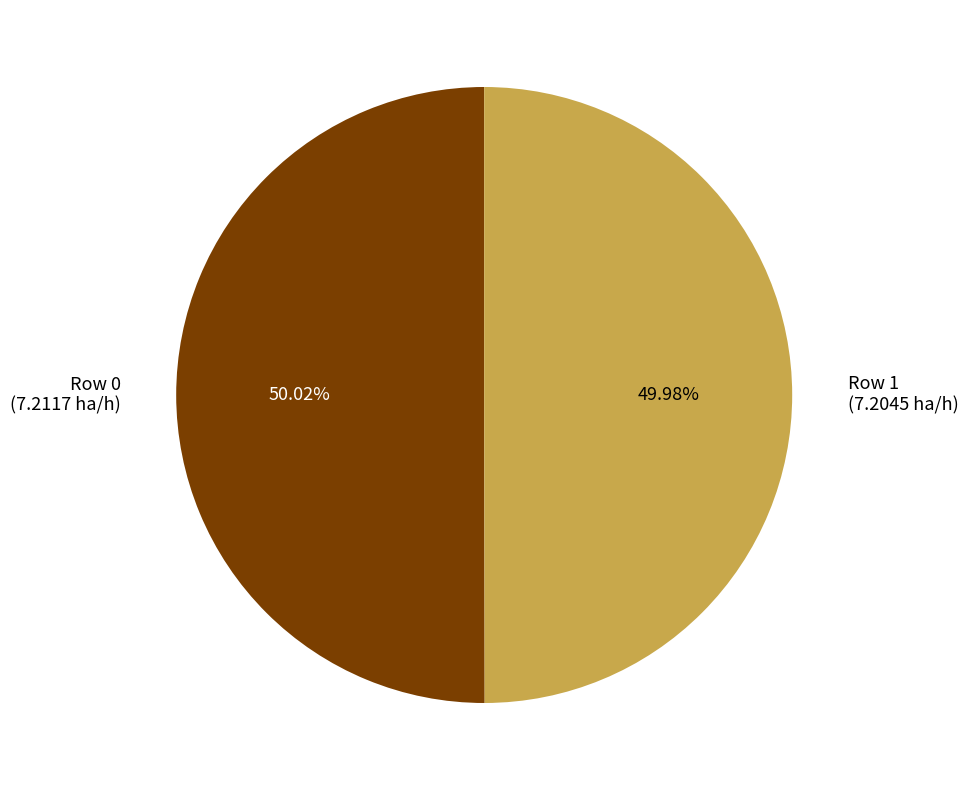

Do Row 0 (7.2117 ha/h) and Row 1 (7.2045 ha/h) together represent more than half of the pie?

Yes